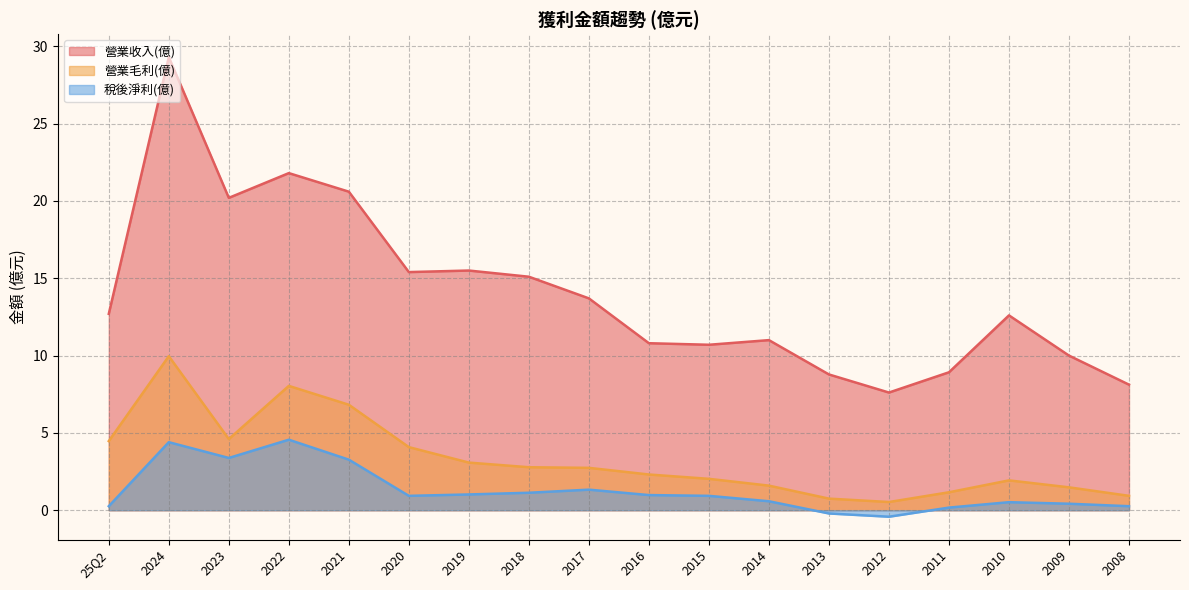

What is the total value across all series at 2015?

13.7